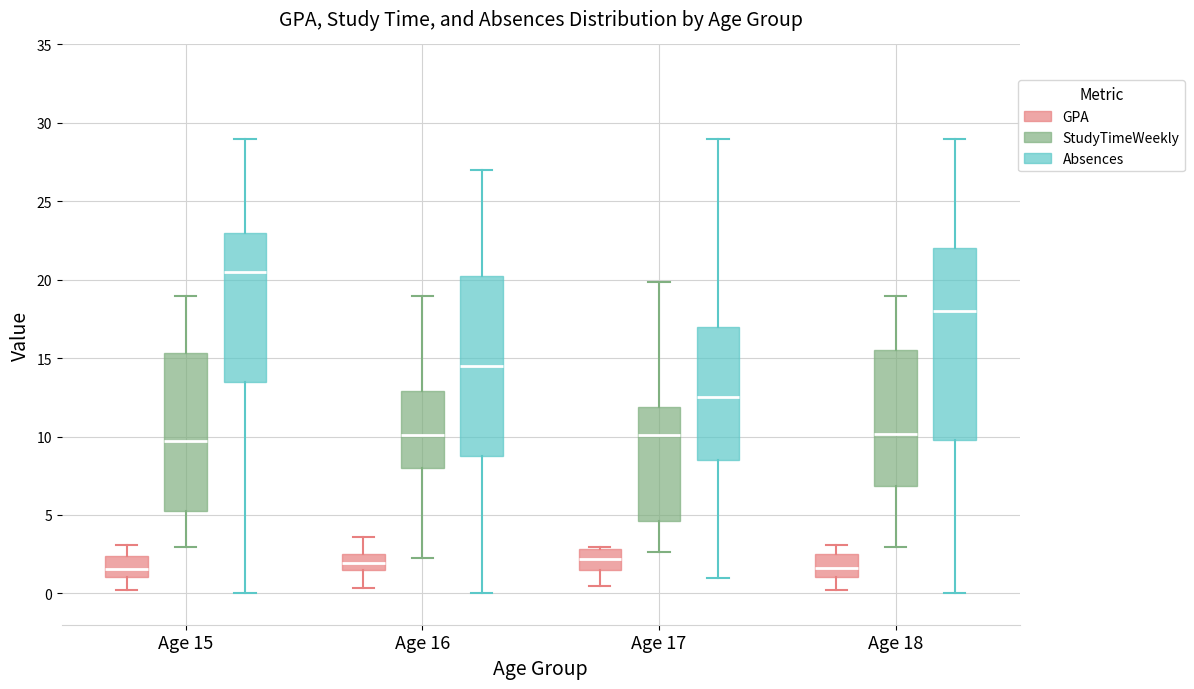

Reading left to right, transcribe this box plot: for each box, give where its median line is, the range the box spans, and where its two whiskers end, as read against the y-axis. The values are not printed on the chart, so give them approximately, as read against the axis.

Age 15 (GPA): median 1.5, box 1.0 to 2.5, whiskers 0.0 to 3.0
Age 15 (StudyTimeWeekly): median 9.5, box 5.5 to 15.5, whiskers 3.0 to 19.0
Age 15 (Absences): median 20.5, box 13.5 to 23.0, whiskers 0.0 to 29.0
Age 16 (GPA): median 2.0, box 1.5 to 2.5, whiskers 0.5 to 3.5
Age 16 (StudyTimeWeekly): median 10.0, box 8.0 to 13.0, whiskers 2.5 to 19.0
Age 16 (Absences): median 14.5, box 9.0 to 20.5, whiskers 0.0 to 27.0
Age 17 (GPA): median 2.0, box 1.5 to 3.0, whiskers 0.5 to 3.0
Age 17 (StudyTimeWeekly): median 10.0, box 4.5 to 12.0, whiskers 2.5 to 20.0
Age 17 (Absences): median 12.5, box 8.5 to 17.0, whiskers 1.0 to 29.0
Age 18 (GPA): median 1.5, box 1.0 to 2.5, whiskers 0.0 to 3.0
Age 18 (StudyTimeWeekly): median 10.0, box 7.0 to 15.5, whiskers 3.0 to 19.0
Age 18 (Absences): median 18.0, box 10.0 to 22.0, whiskers 0.0 to 29.0